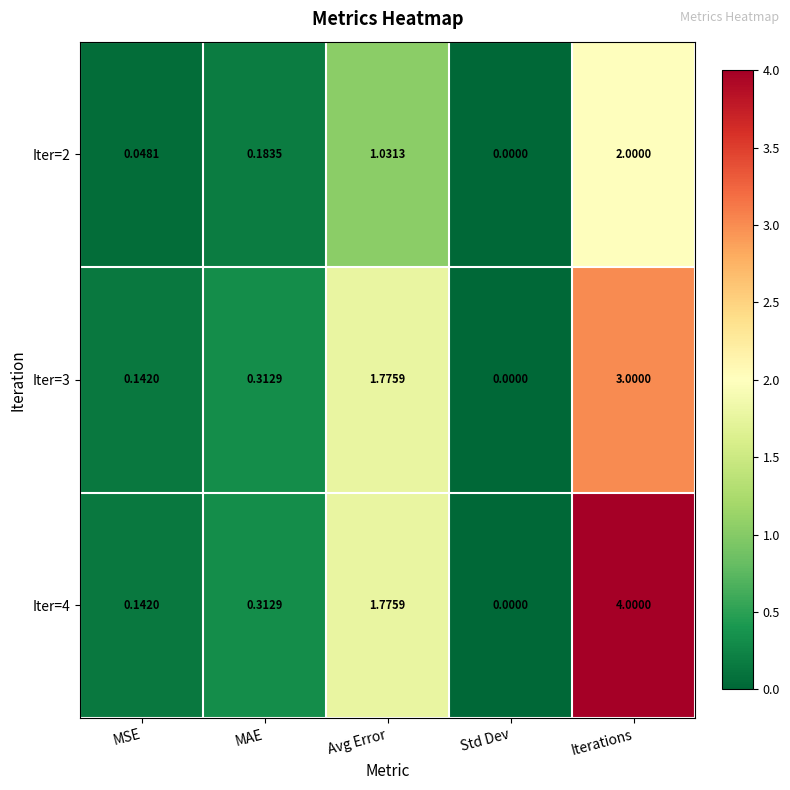

Where is Iter=2 nearest to the value 1?

Avg Error